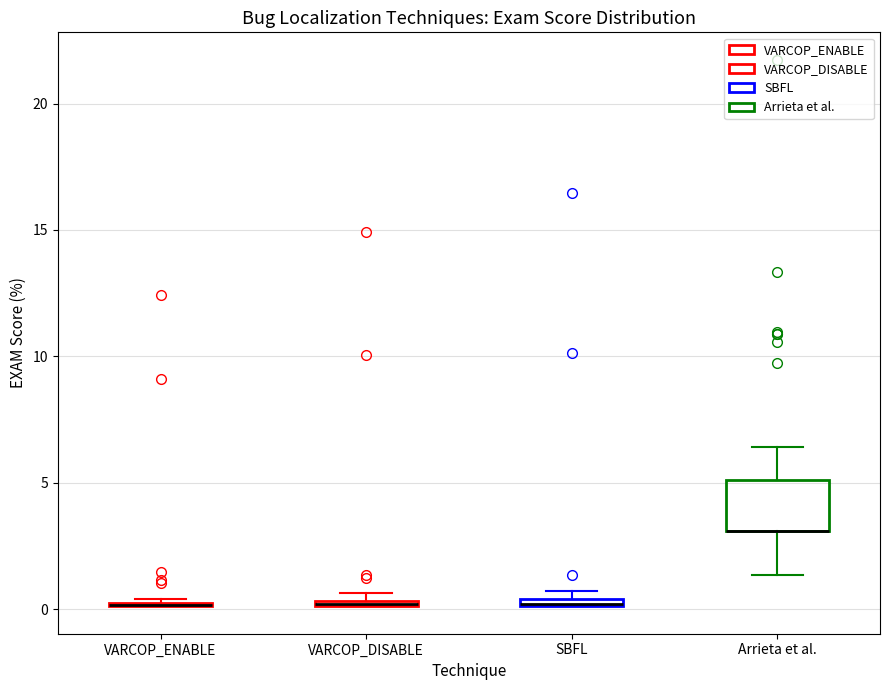

Which box is the tallest, from its lower edge to its upper edge?

Arrieta et al.